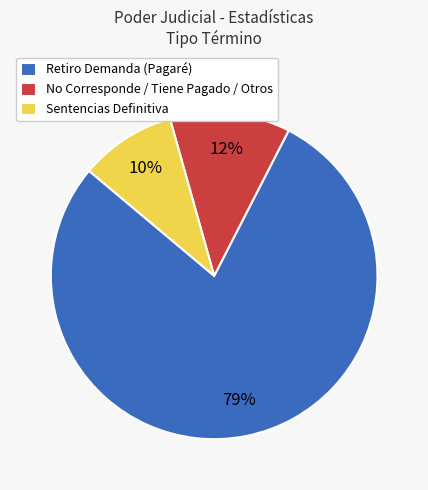

Do Retiro Demanda (Pagaré) and Sentencias Definitiva together represent more than half of the pie?

Yes